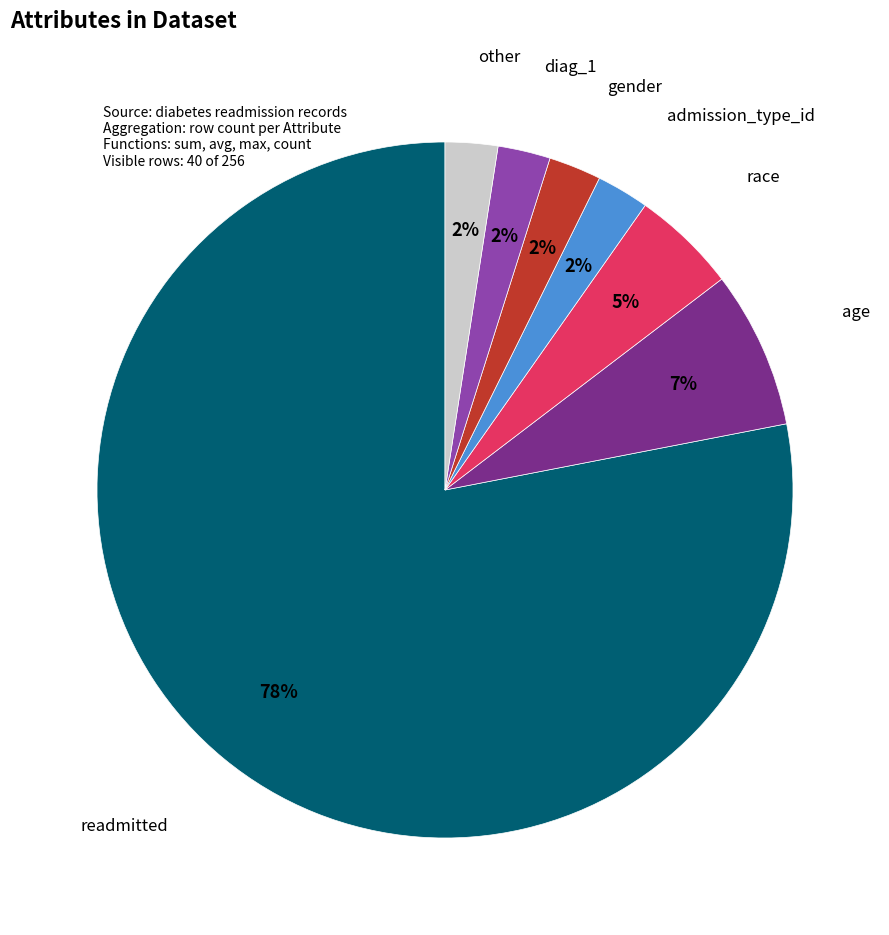

What percentage is the gender slice, to the nearest percent?

2%